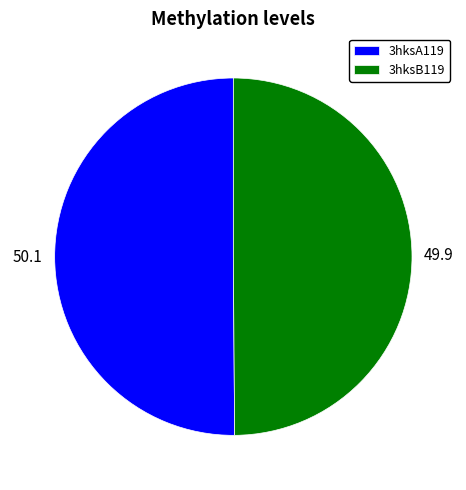

What is the ratio of the value at 3hksB119 to the value at 3hksA119?

1.0